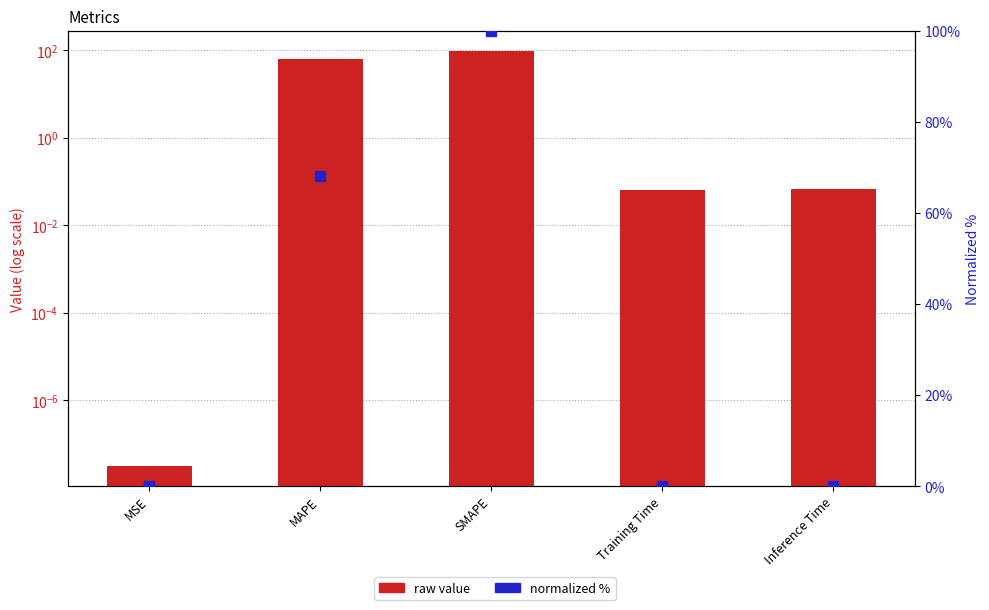

Which series has the largest range (max minus min)?

normalized (0–100%)